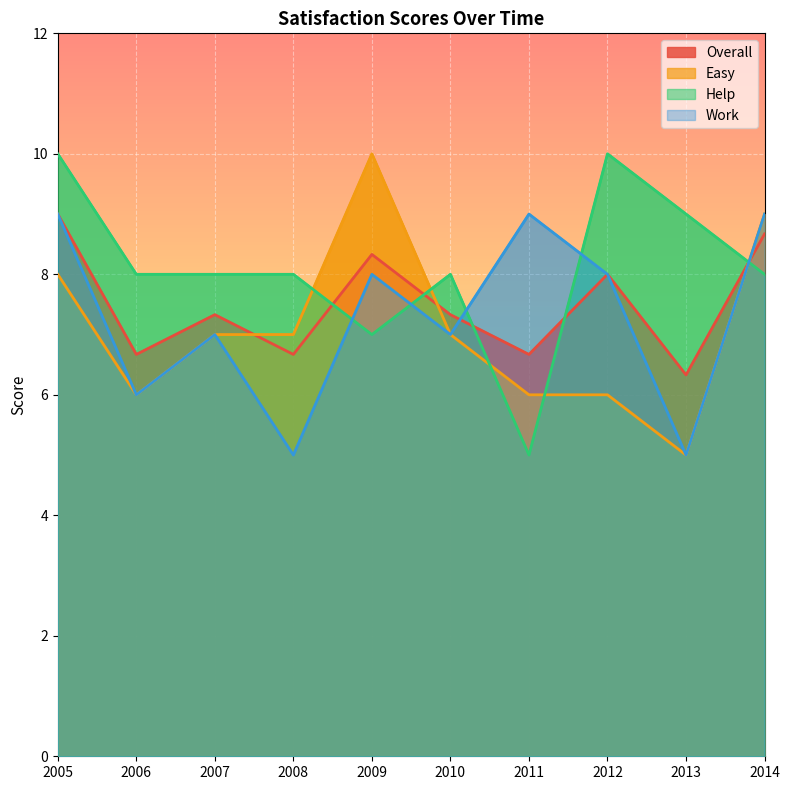

What is the difference between the second highest and minimum values in the Easy series?

4.0